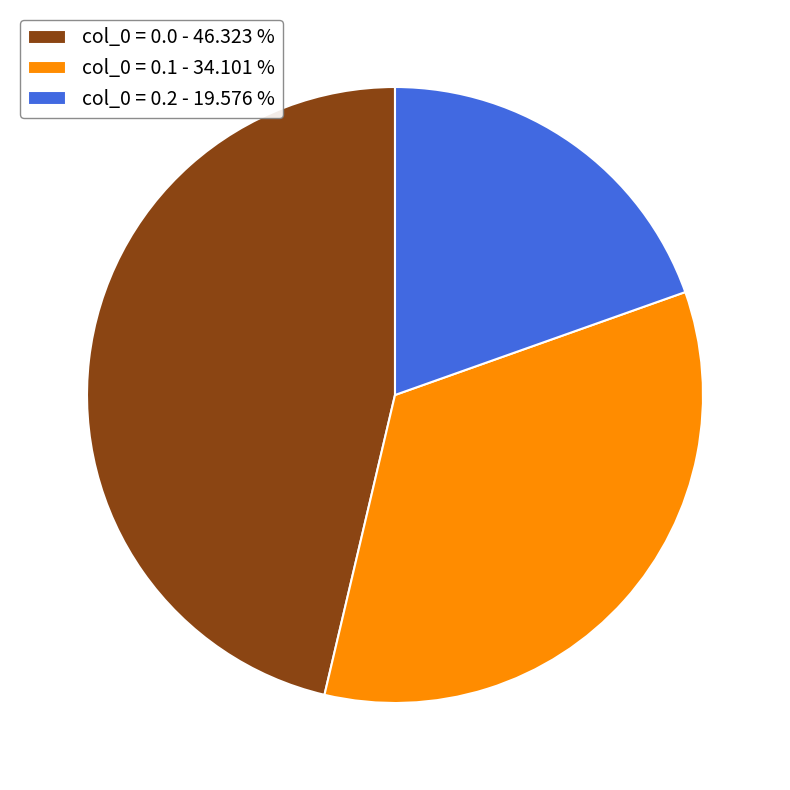

Approximately how many times larger is the value at col_0 = 0.0 - 46.323 % compared to col_0 = 0.2 - 19.576 %?

2.4